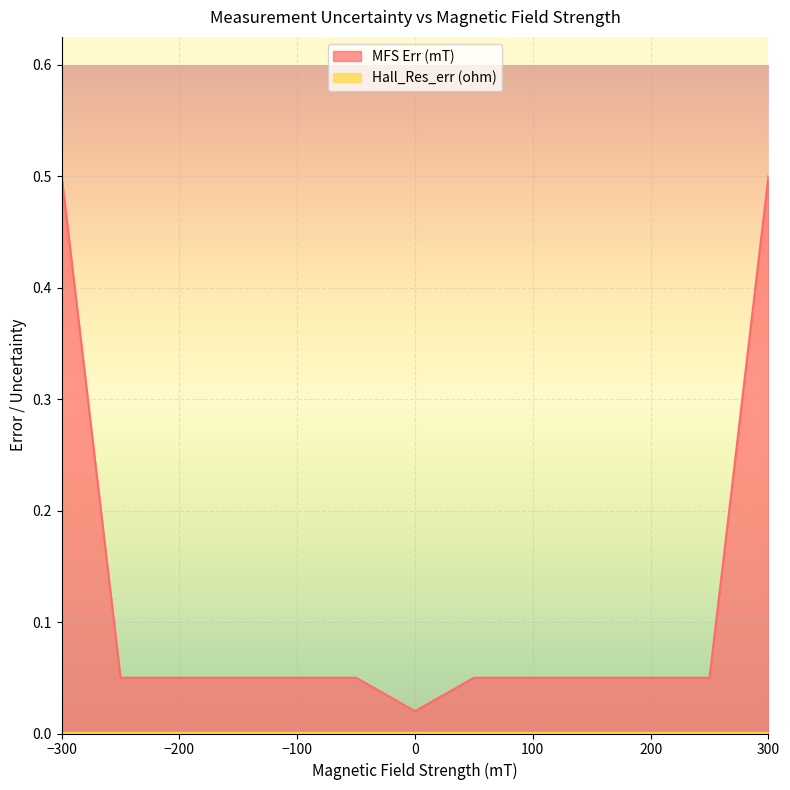

Reading left to right, what are all the values shown in this chart?

0.5	0.1	0.1	0.1	0.1	0.1	0.0	0.1	0.1	0.1	0.1	0.1	0.5